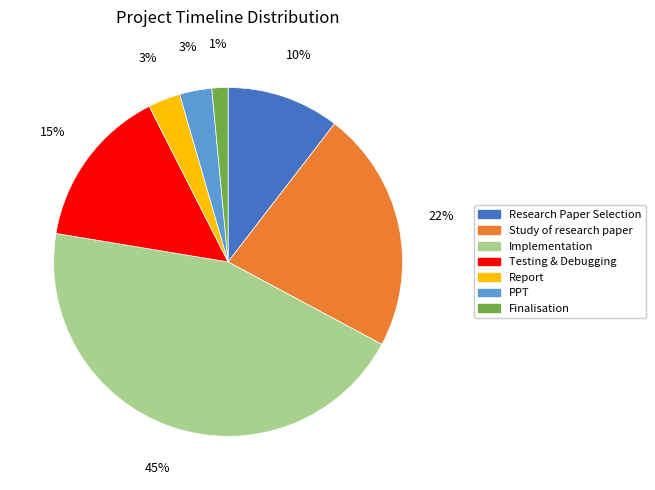

Is the sum of Report and Research Paper Selection greater than half?

No